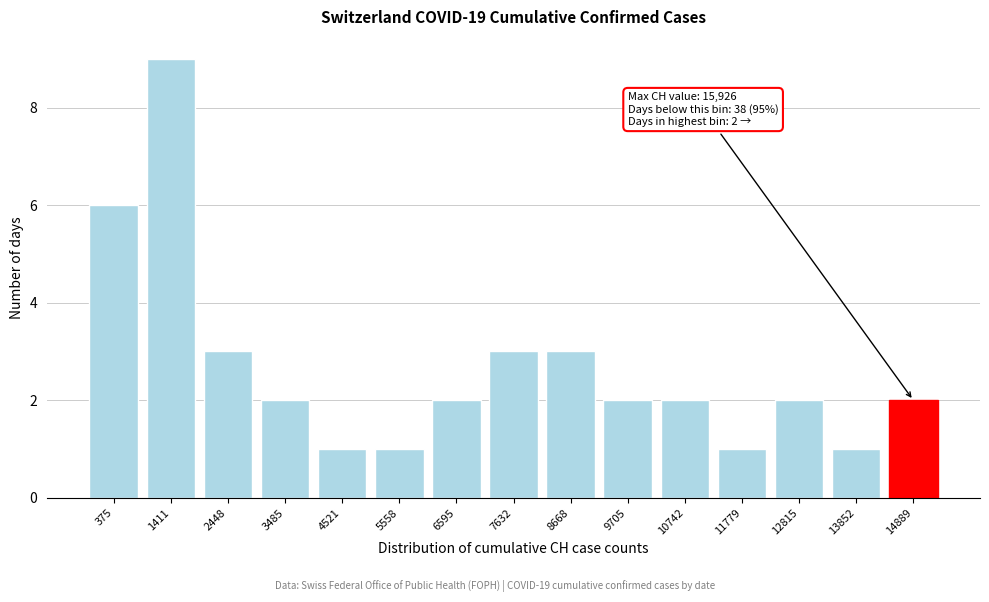

Reading left to right, what are all the values shown in this chart?

6	9	3	2	1	1	2	3	3	2	2	1	2	1	2